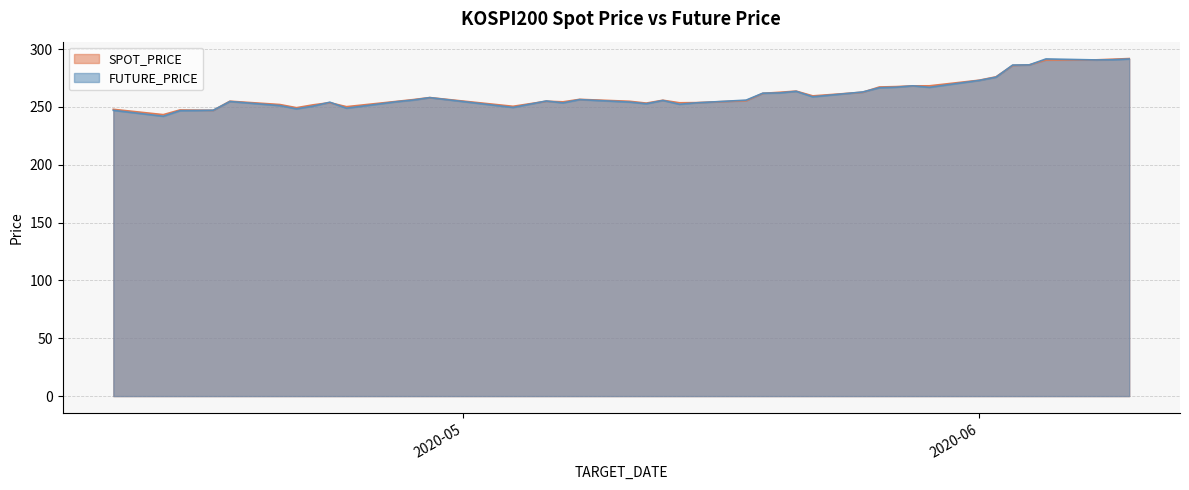

Rank the series at 2020-06-04 from highest to lowest value.

SPOT_PRICE, FUTURE_PRICE